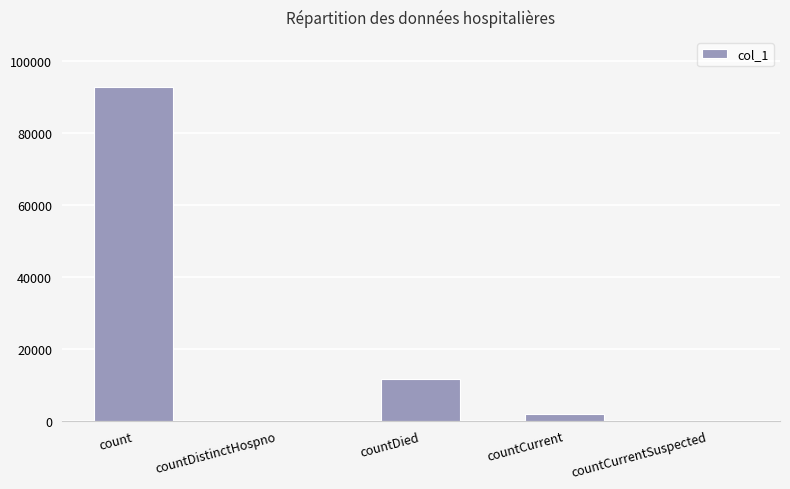

What is the difference between the values at countCurrent and count?

90752